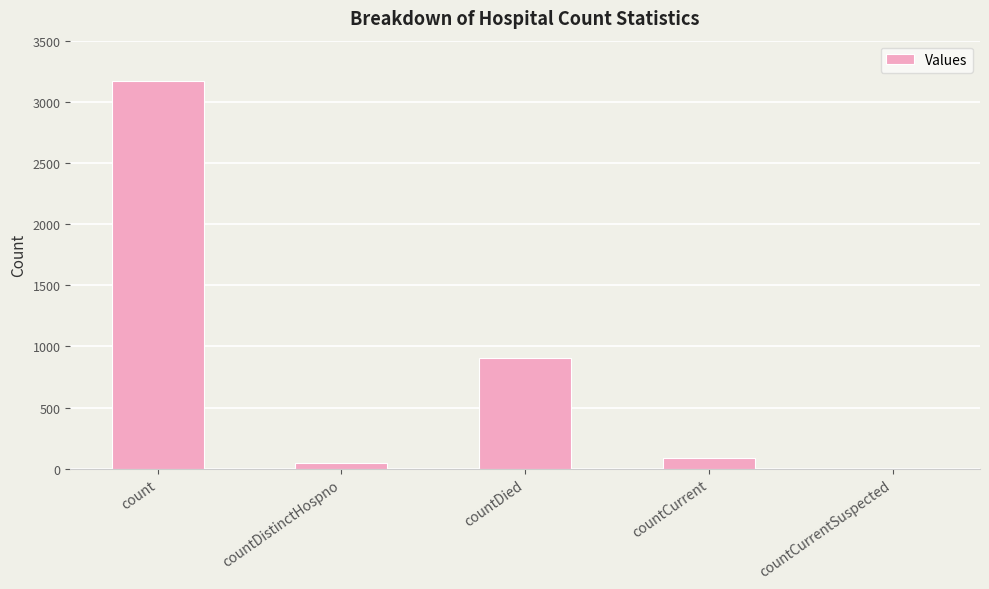

Which has a higher value, countCurrentSuspected or countDistinctHospno?

countDistinctHospno